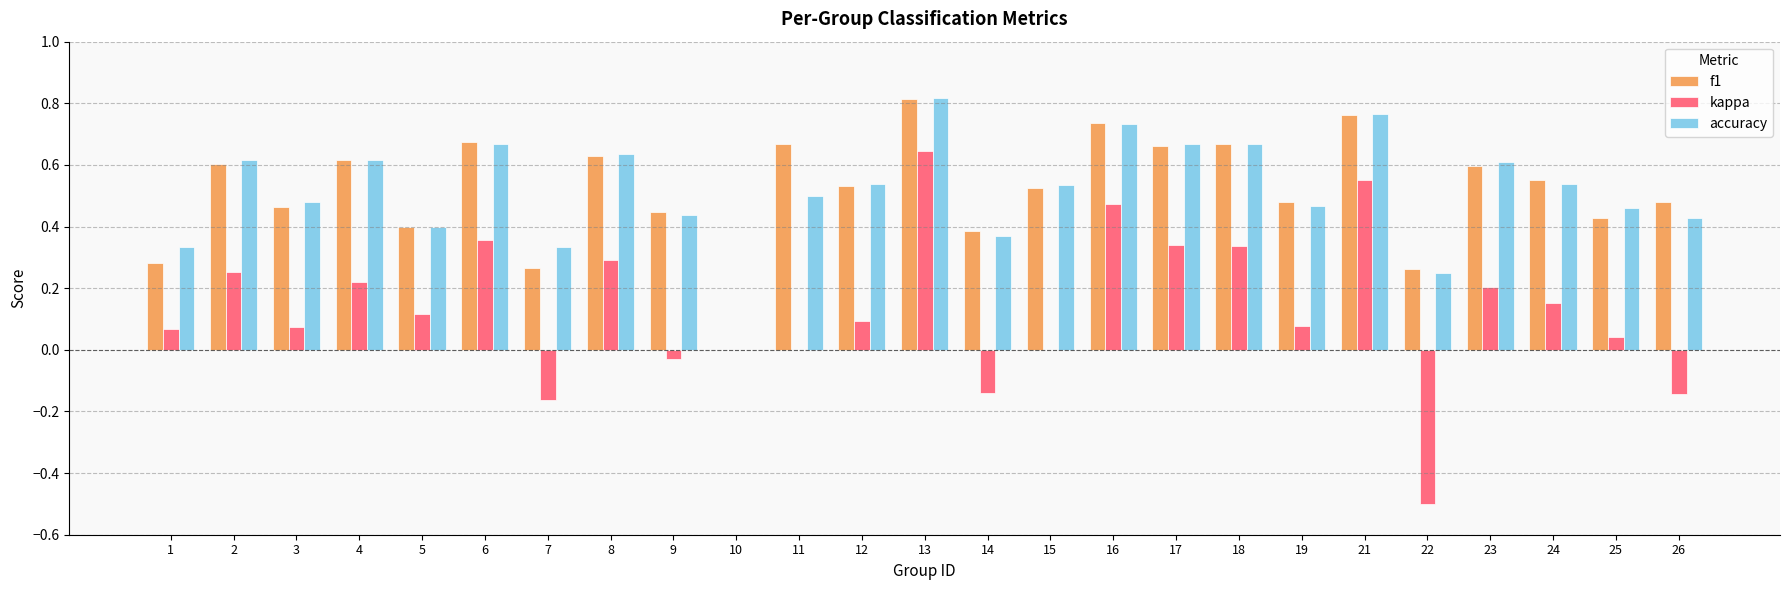

What is the sum of all f1 values?

12.9